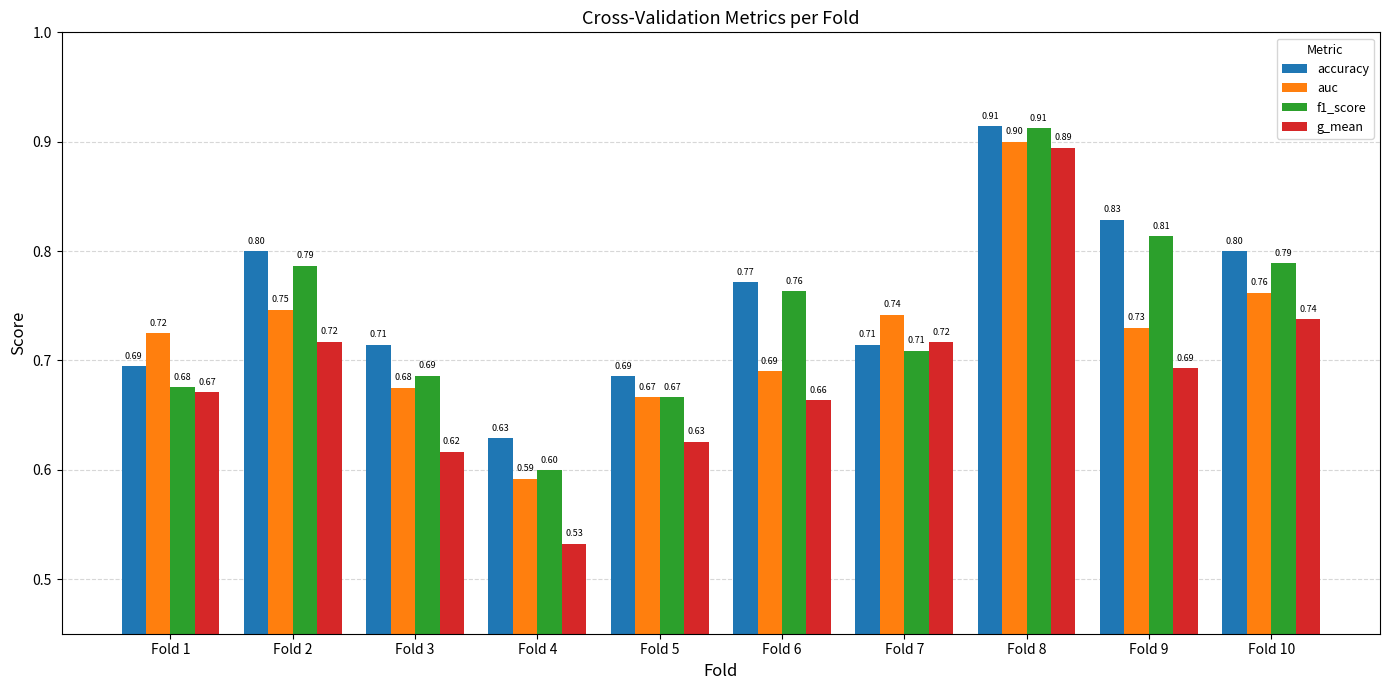

Count the g_mean values in the range 0 to 1.

10